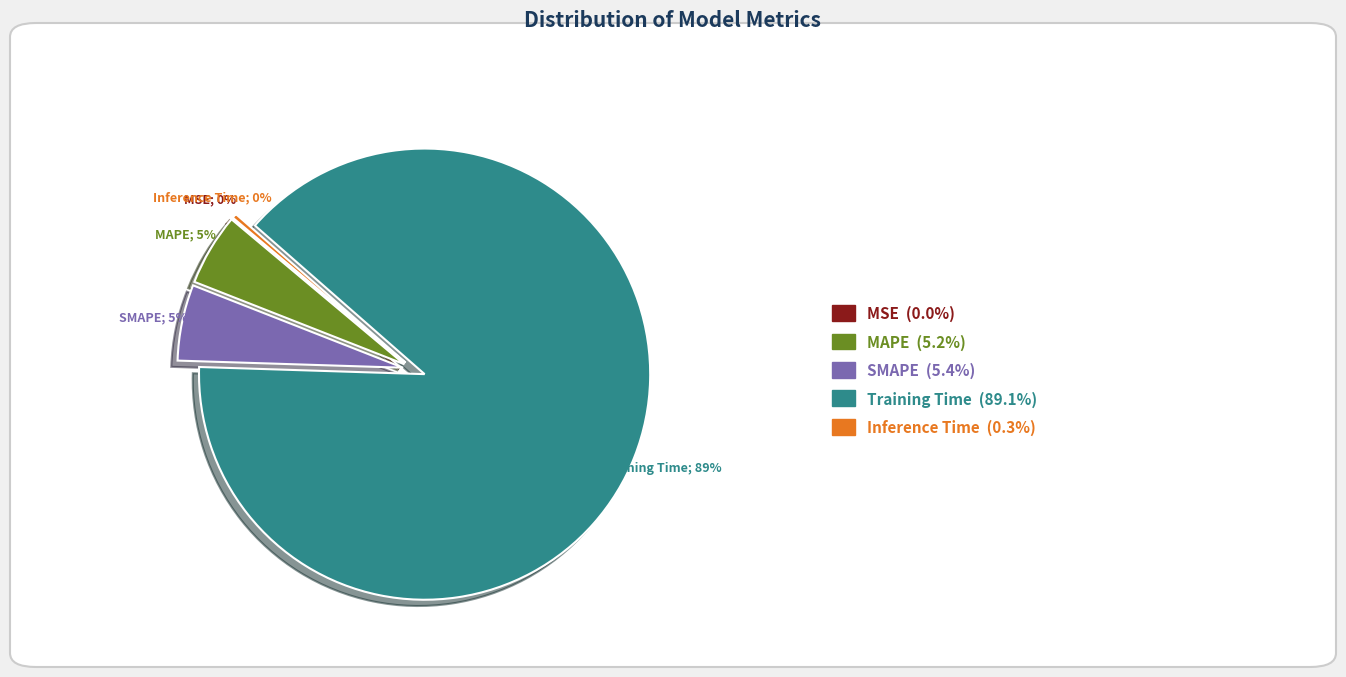

To the nearest percent, what is the average slice percentage?

20%